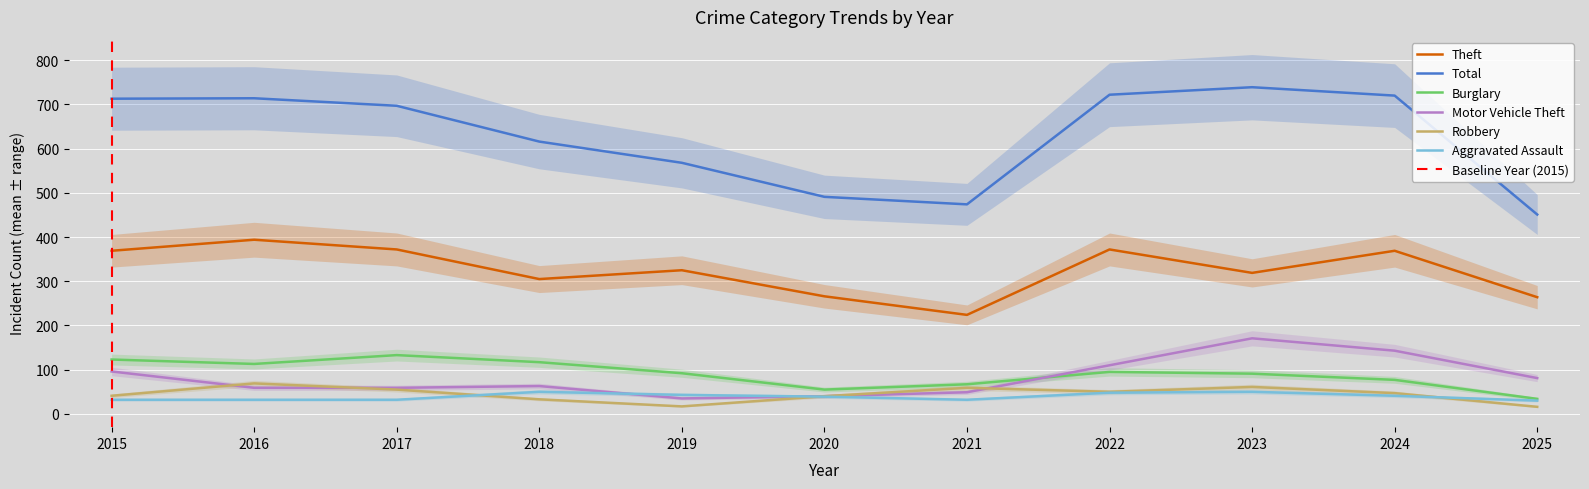

Is the value of Aggravated Assault at 2017 greater than the value of Motor Vehicle Theft at 2015?

No